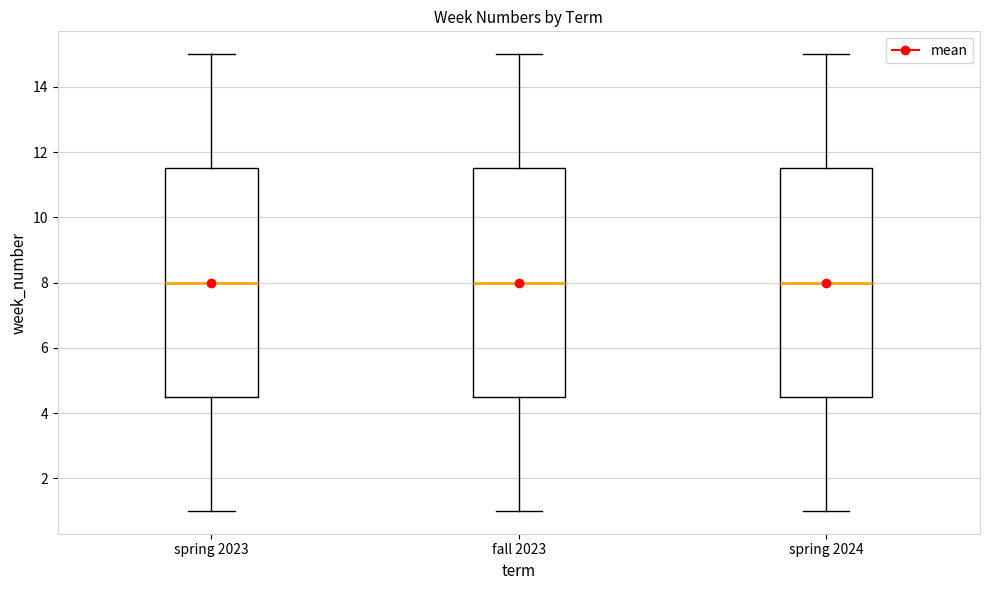

Reading left to right, transcribe this box plot: for each box, give where its median line is, the range the box spans, and where its two whiskers end, as read against the y-axis. The values are not printed on the chart, so give them approximately, as read against the axis.

spring 2023: median 8.0, box 4.6 to 11.6, whiskers 1.0 to 15.0
fall 2023: median 8.0, box 4.6 to 11.6, whiskers 1.0 to 15.0
spring 2024: median 8.0, box 4.6 to 11.6, whiskers 1.0 to 15.0